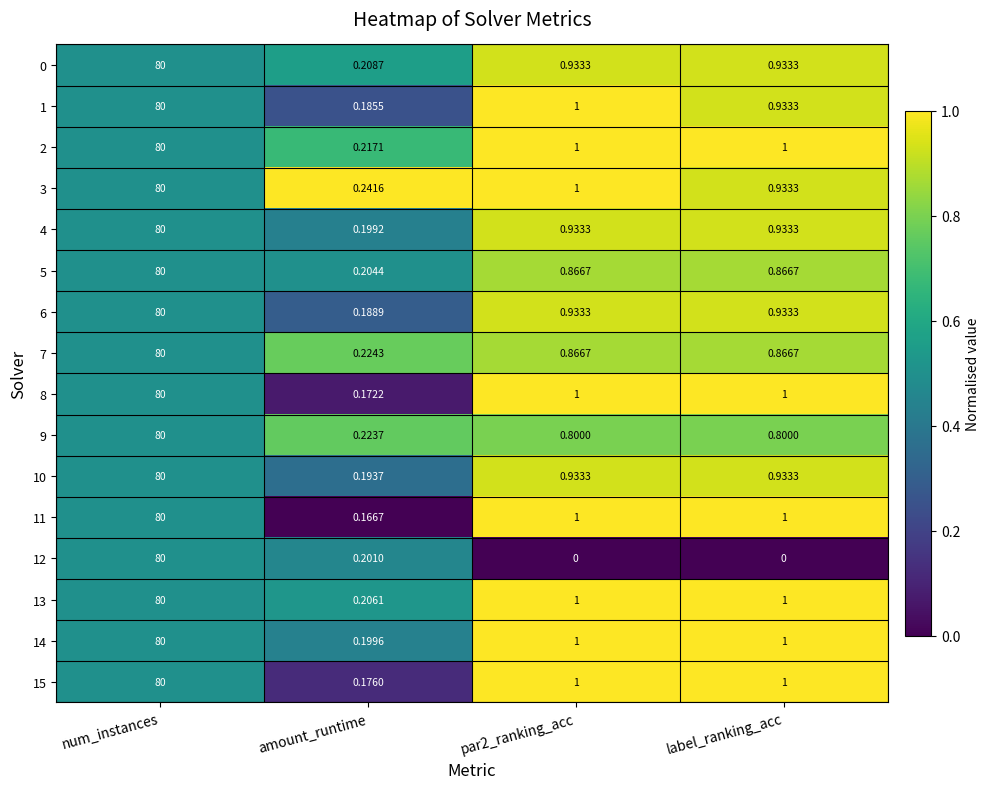

At which category is the sum across all series the highest?

num_instances